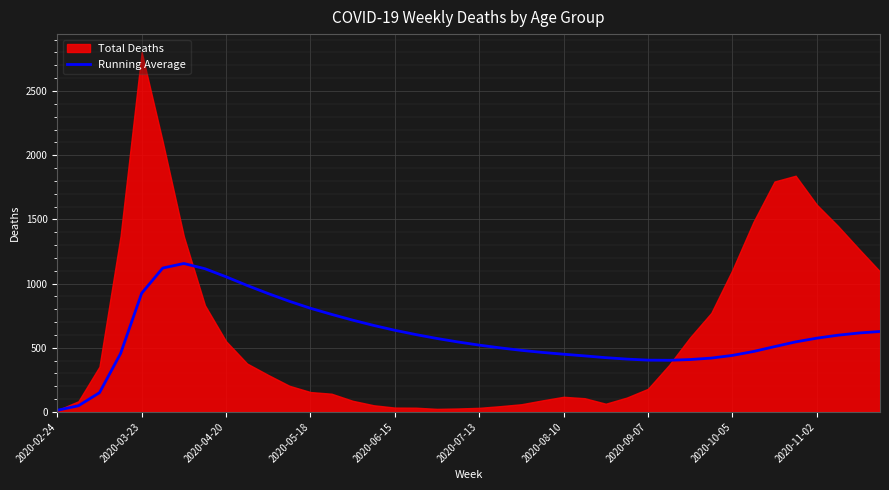

How many interior local peaks (higher than both neighbors) does the data have?

1